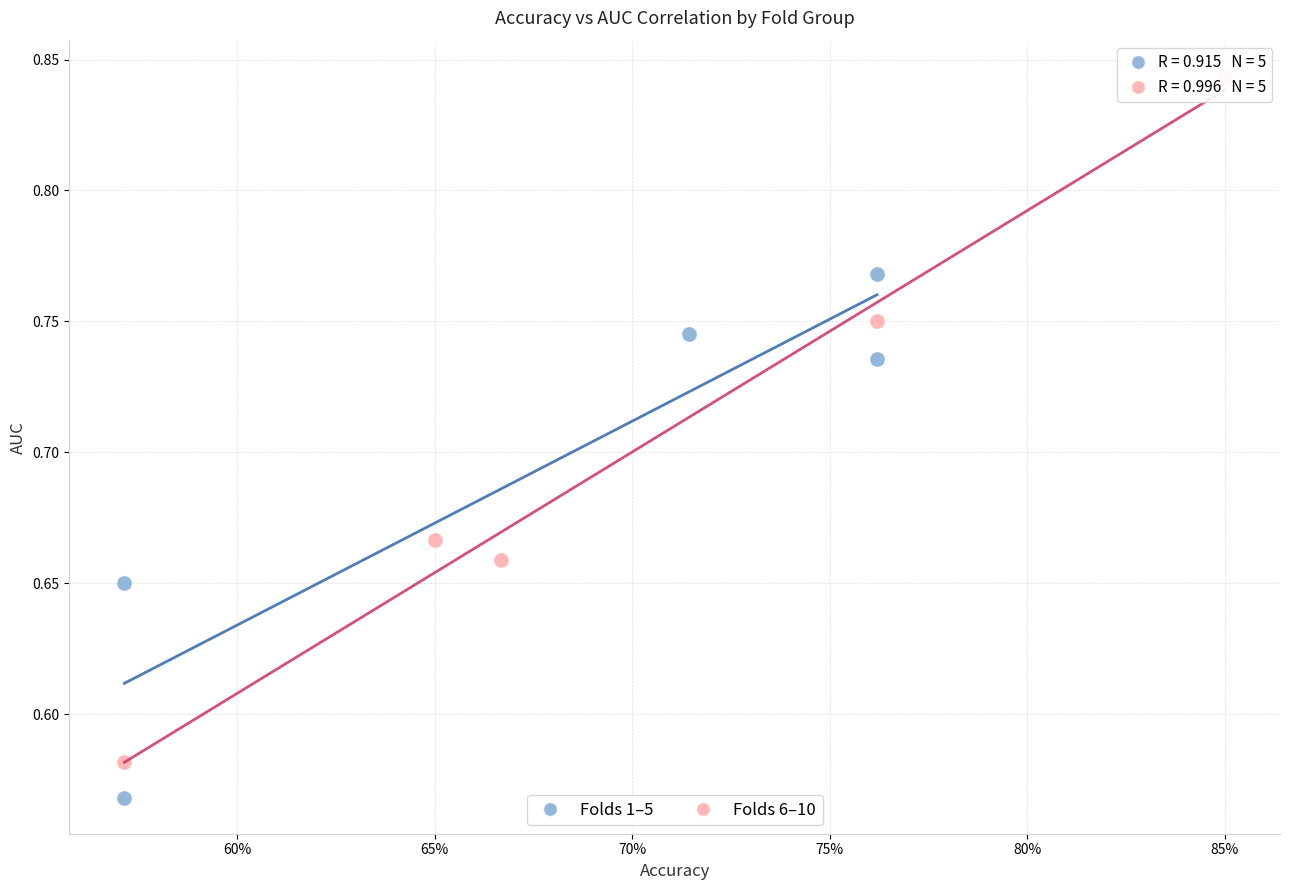

Which series contains the lowest Y value?

Folds 1–5